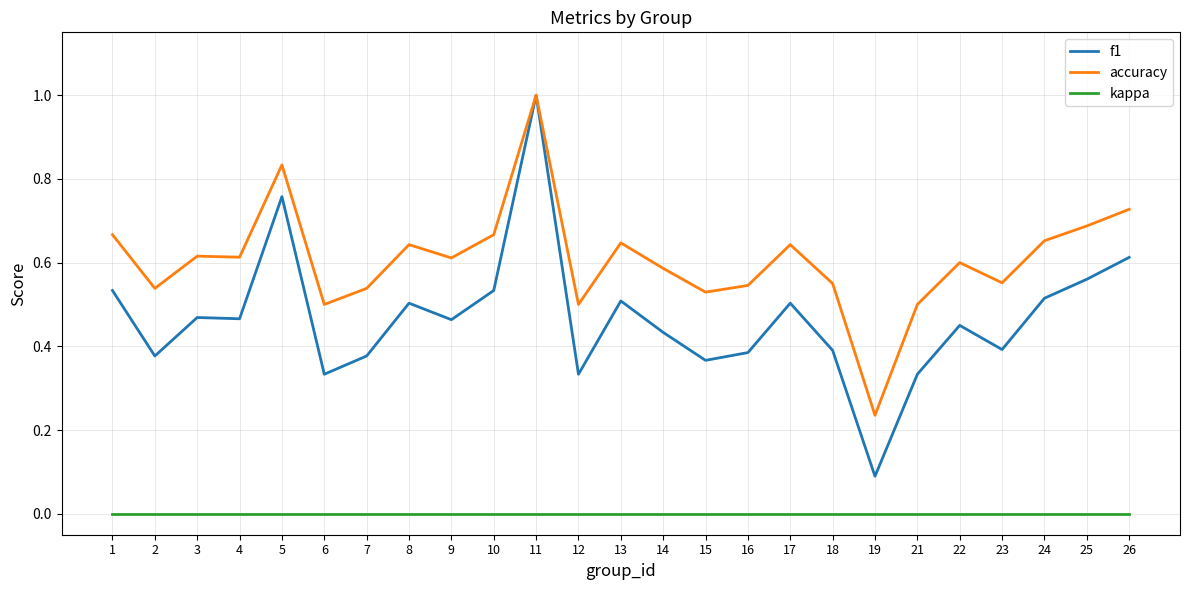

Which series has the largest total across all categories?

accuracy